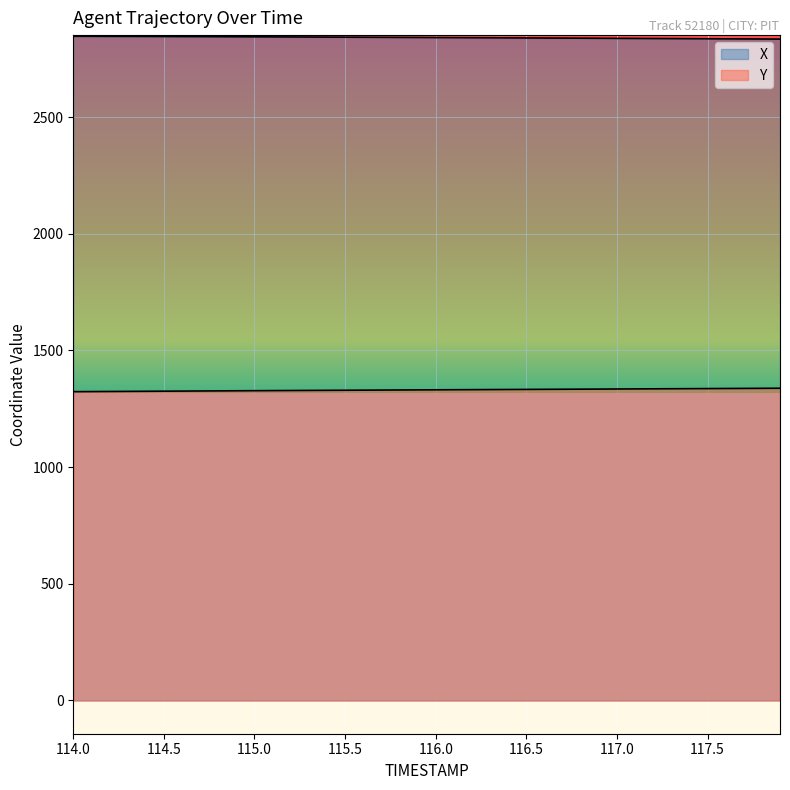

Which series has the largest total across all categories?

X